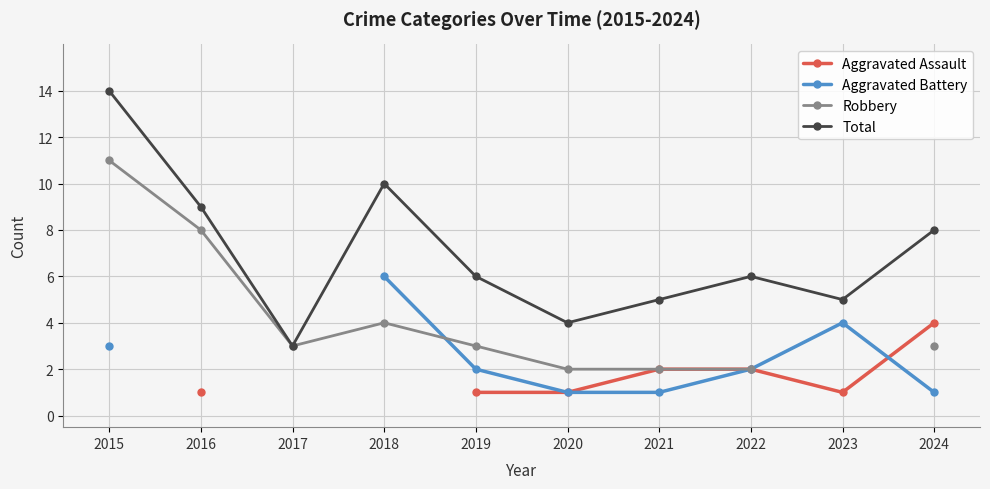

At which category does the chart reach its minimum across all series?

2016